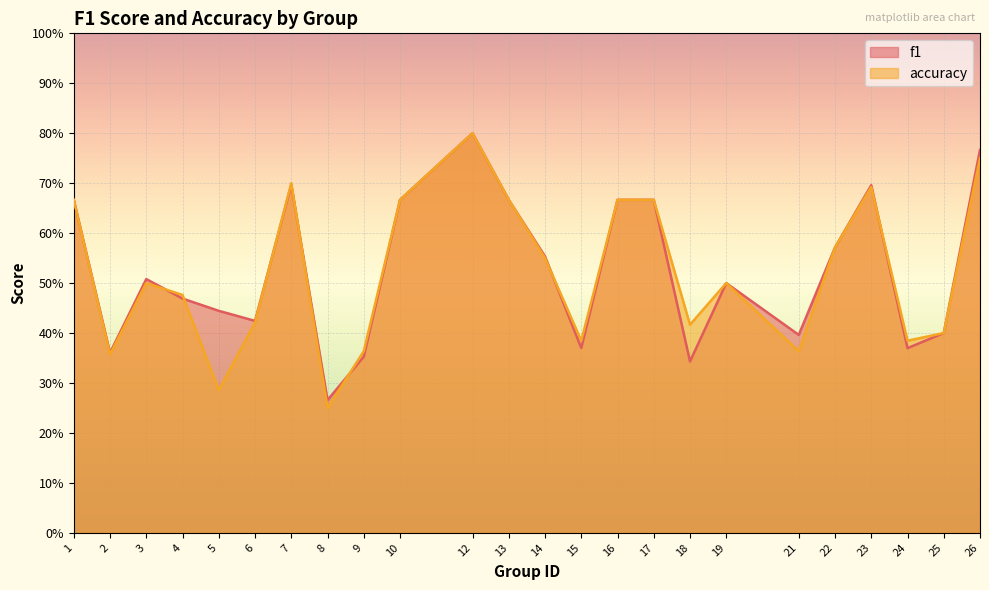

How many intersections are there between f1 and accuracy?

7